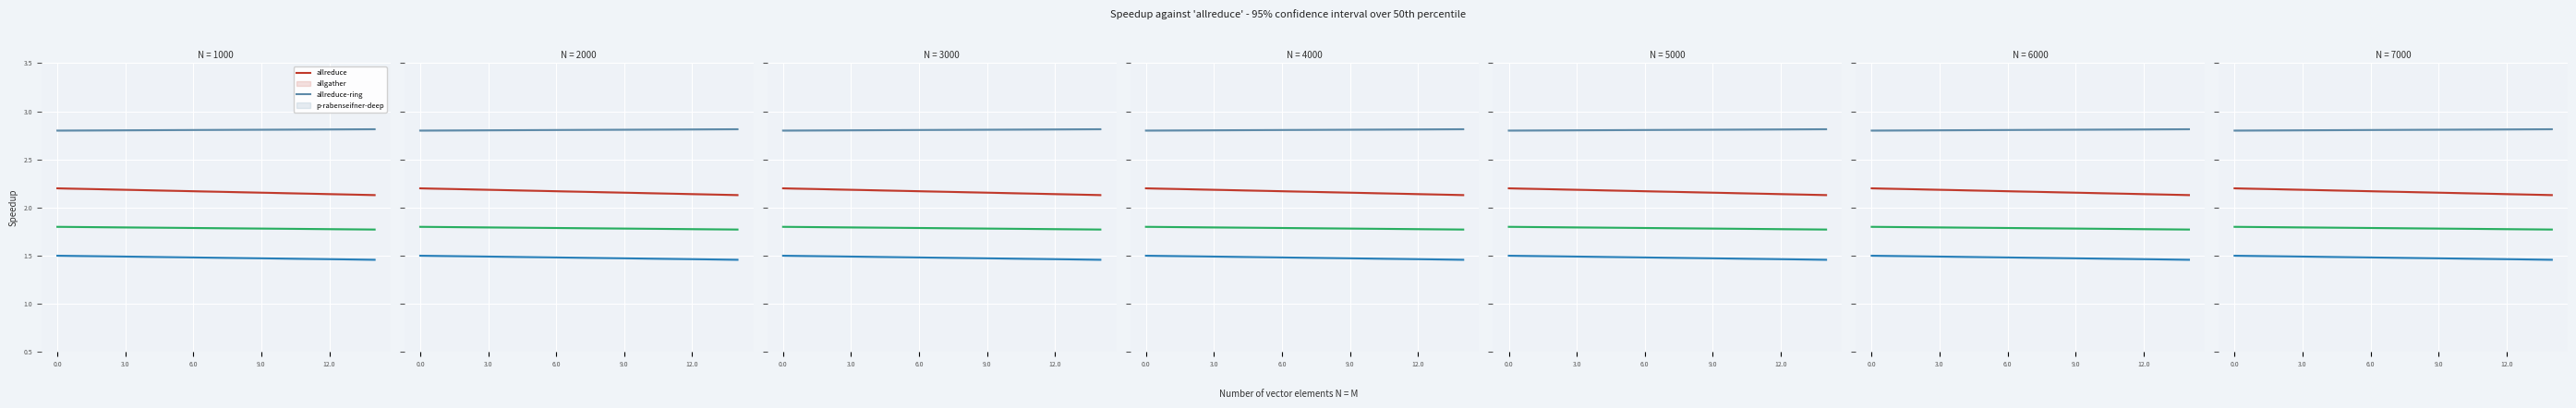

At which category does the chart reach its peak across all series?

14